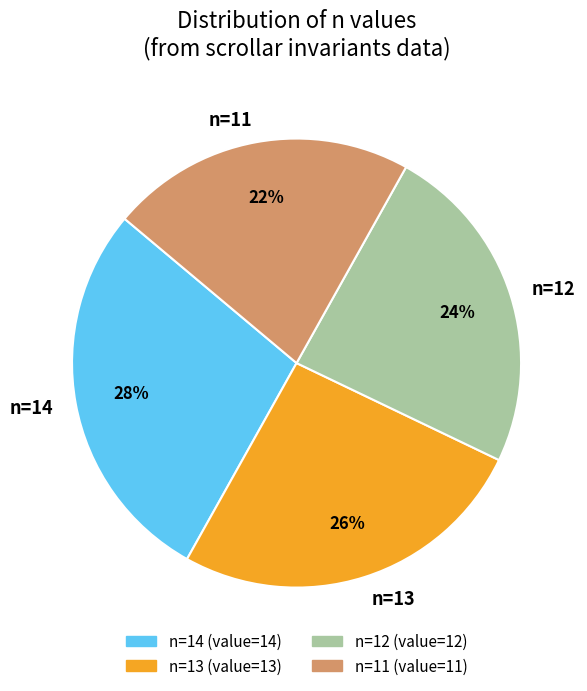

Is it true that n=13 is 13% of the pie?

False